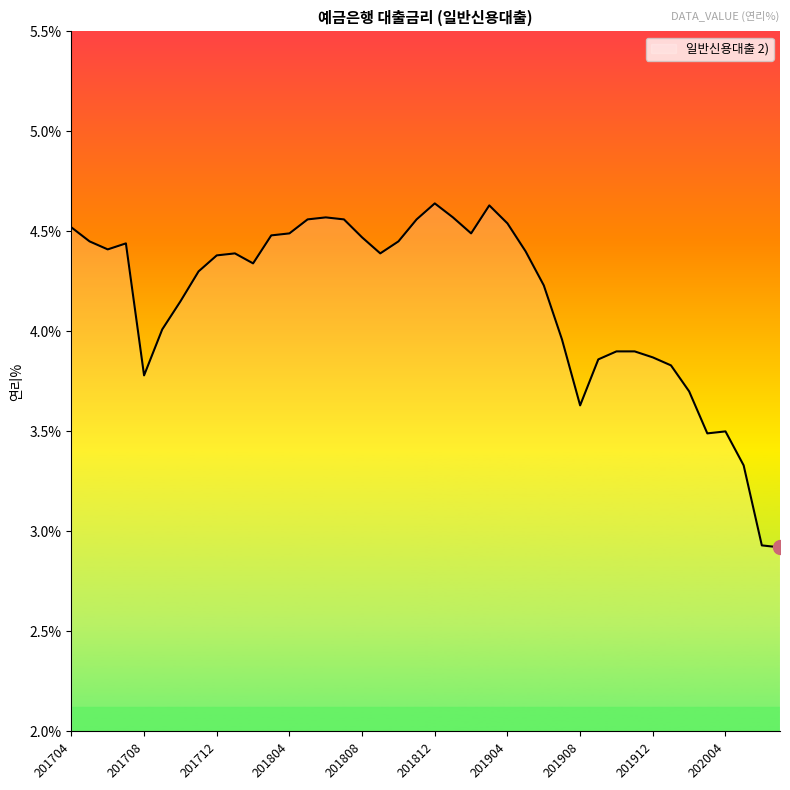

What is the minimum value shown in the chart?

2.9